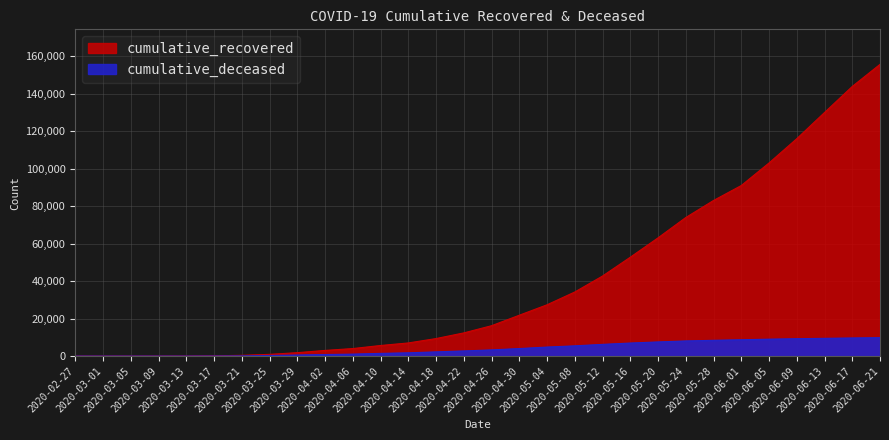

What are all the series names shown in the legend?

cumulative_recovered, cumulative_deceased